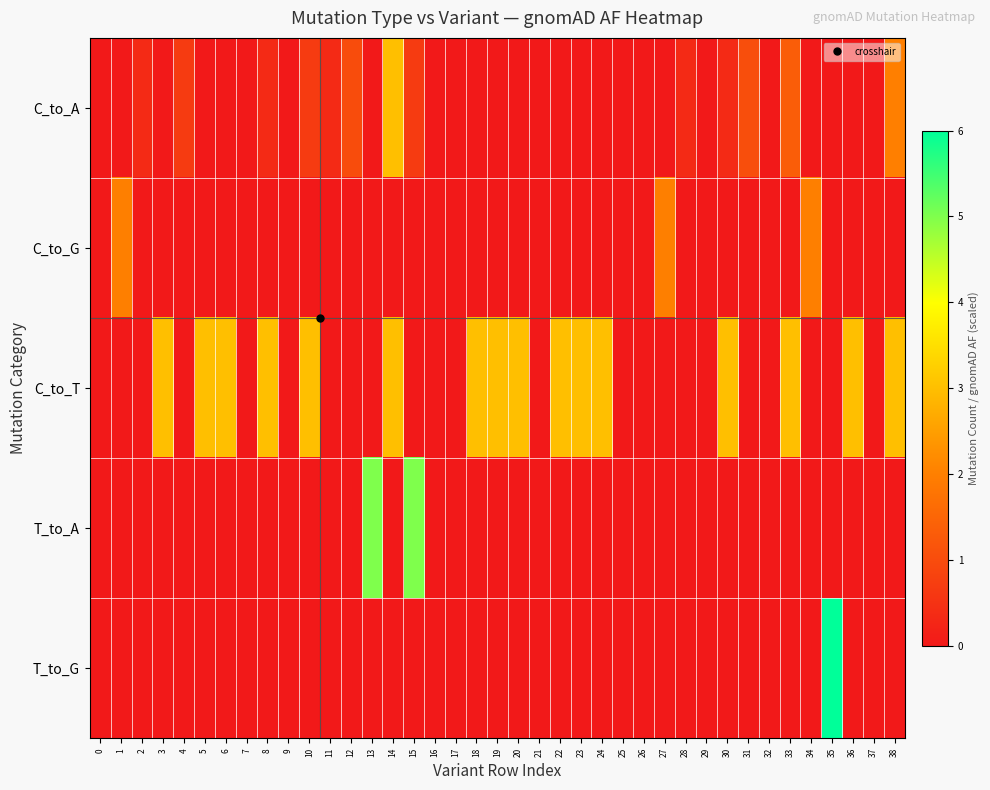

Between 37 and 16, which is larger?

37